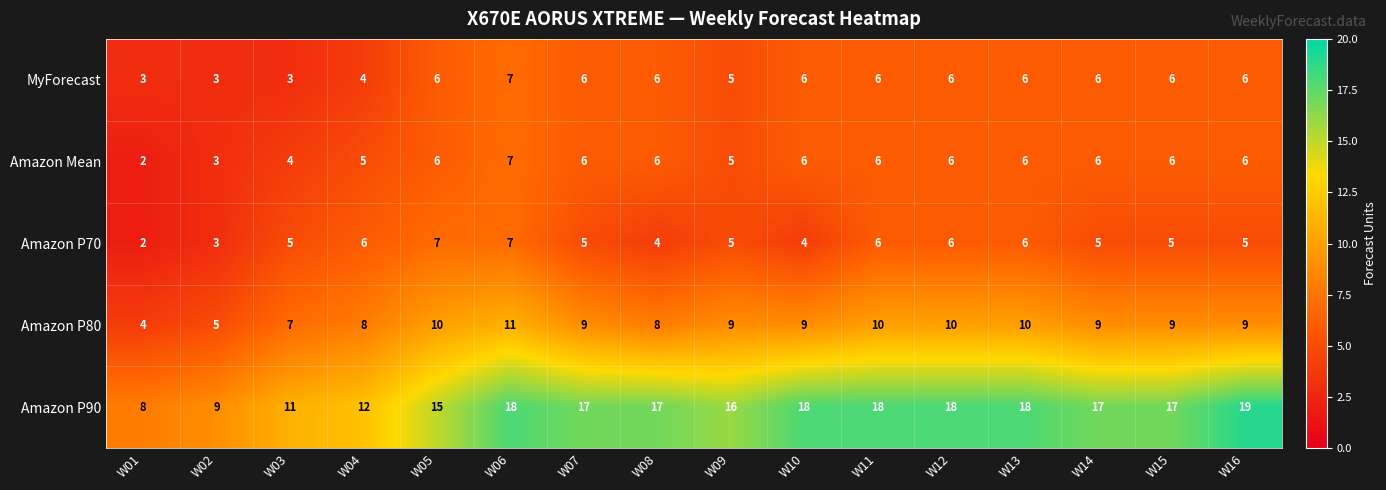

What is the greatest value displayed?

19